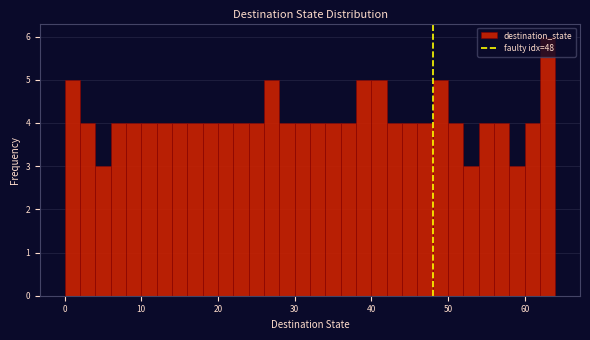

Around what value on the x-axis is the tallest bar? Give the approximate position of its centre, as read against the axis.

63